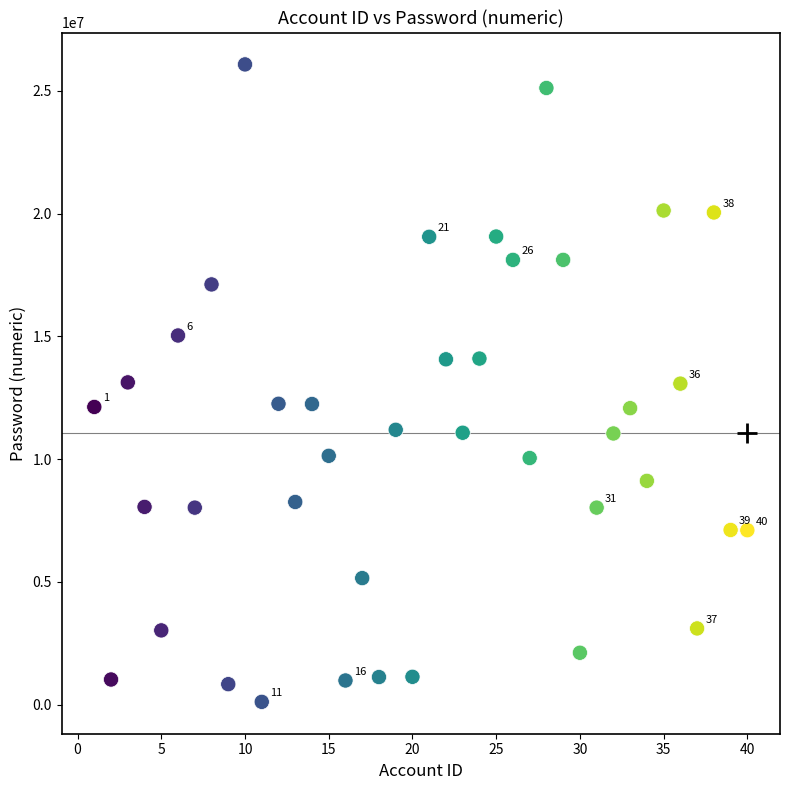

What is the range of X values (max minus min)?

39